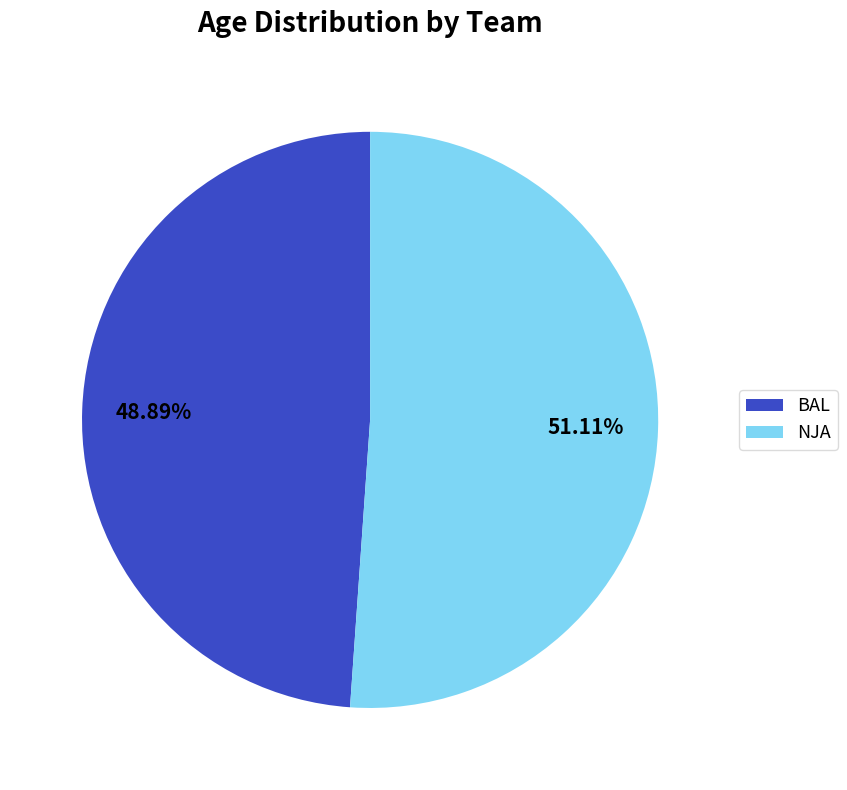

How many segments does this pie chart have?

2